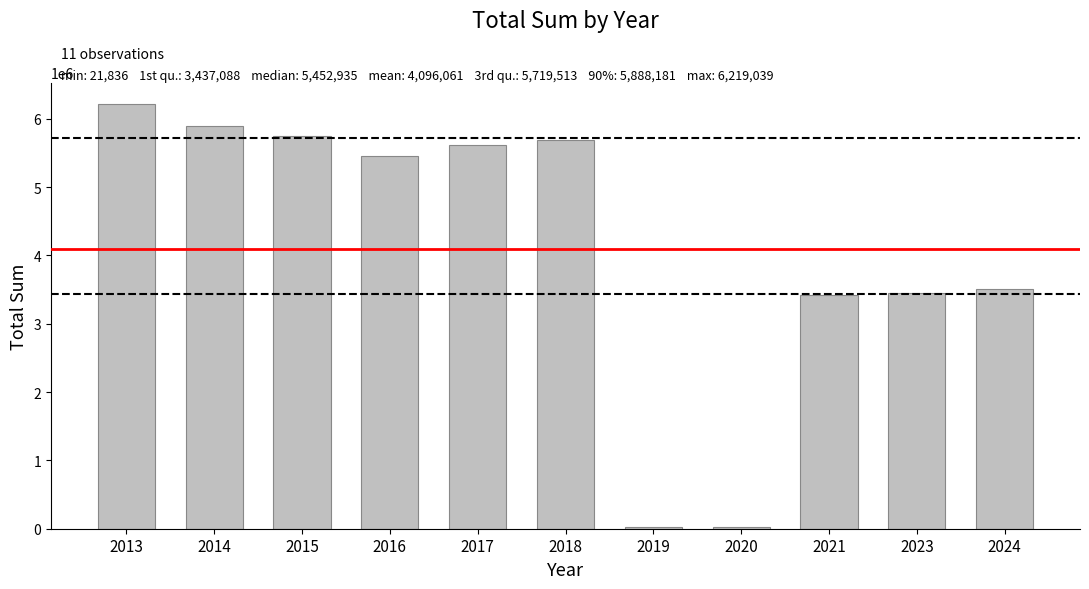

What is the average value?

4096060.5